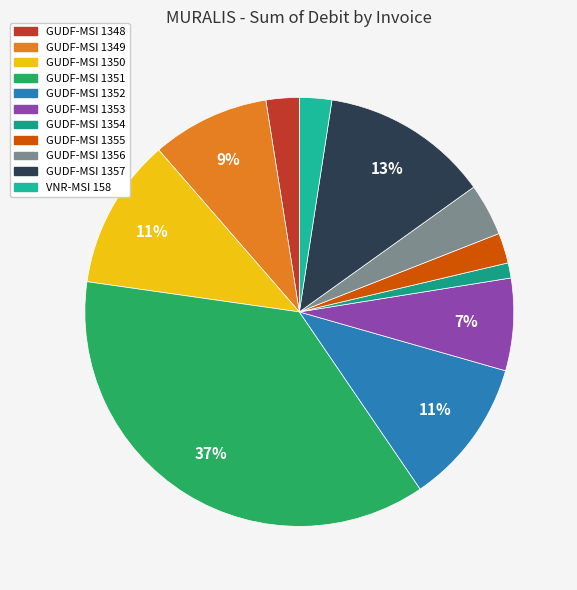

What is the largest slice in the pie chart?

GUDF-MSI 1351